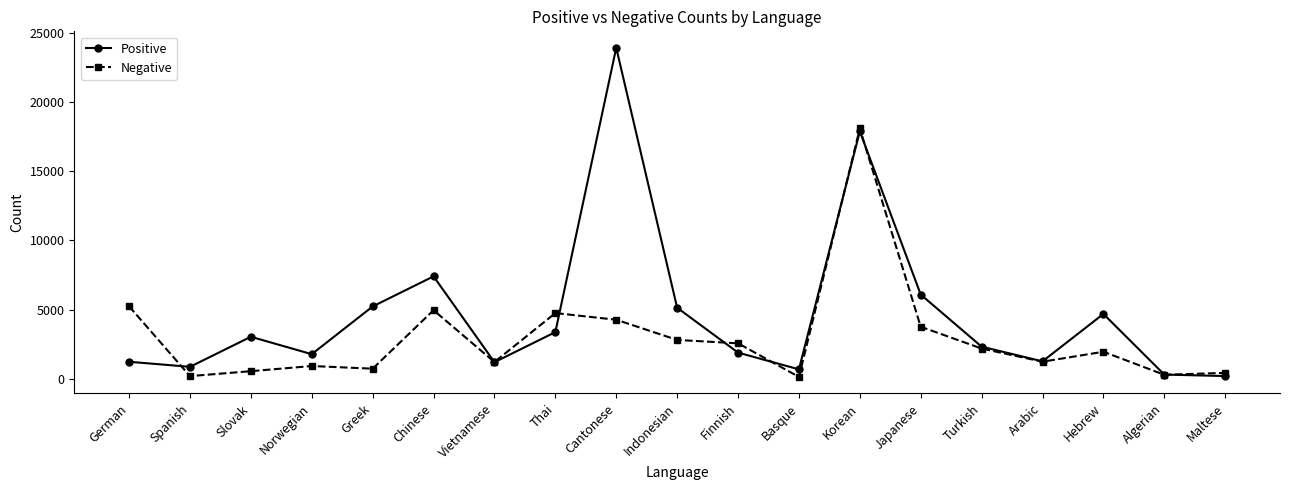

What is the difference between the second highest and minimum values in the Negative series?

5107